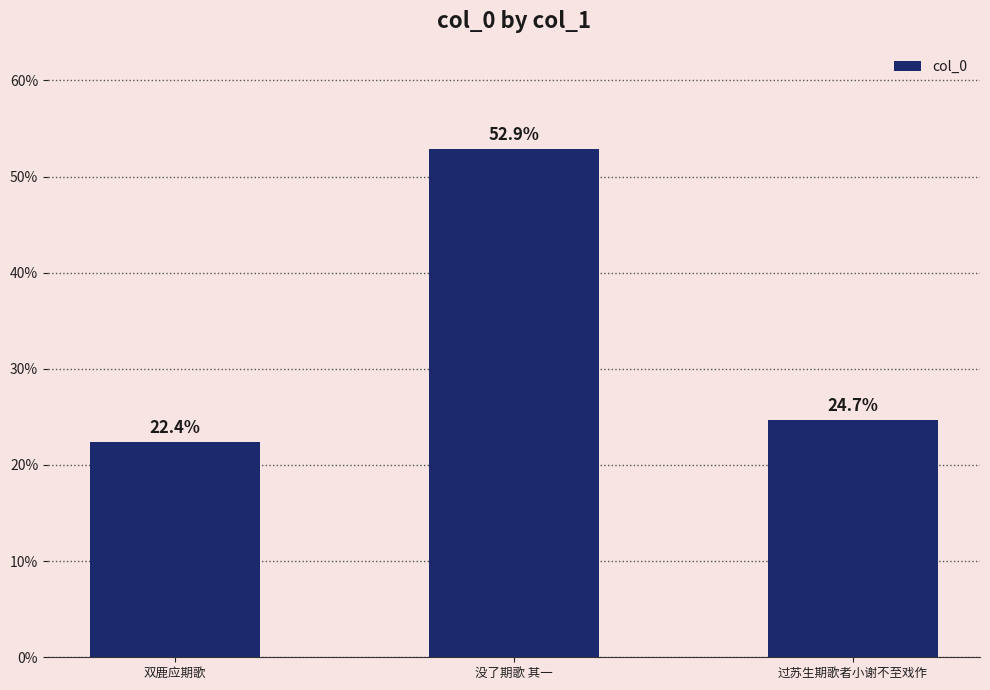

Does the chart contain any negative values?

No